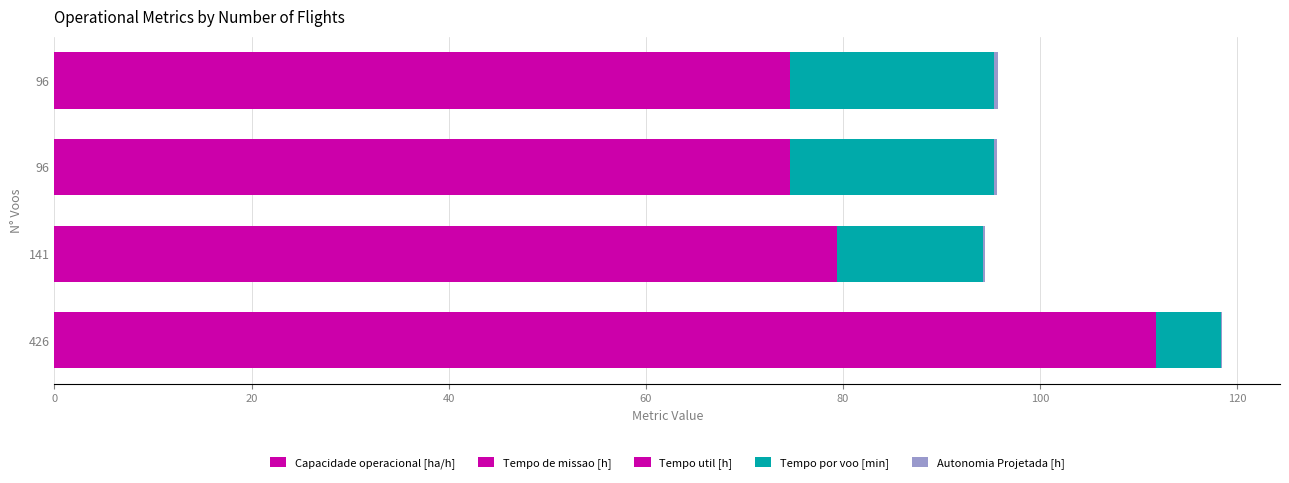

Reading right to left, transcribe all the data shown in this chart.

Capacidade operacional [ha/h]: 2.6	2.6	2.4	1.6
Tempo de missao [h]: 39.0	39.0	42.2	63.9
Tempo util [h]: 33.1	33.1	34.8	46.3
Tempo por voo [min]: 20.7	20.7	14.8	6.5
Autonomia Projetada [h]: 0.4	0.3	0.2	0.1